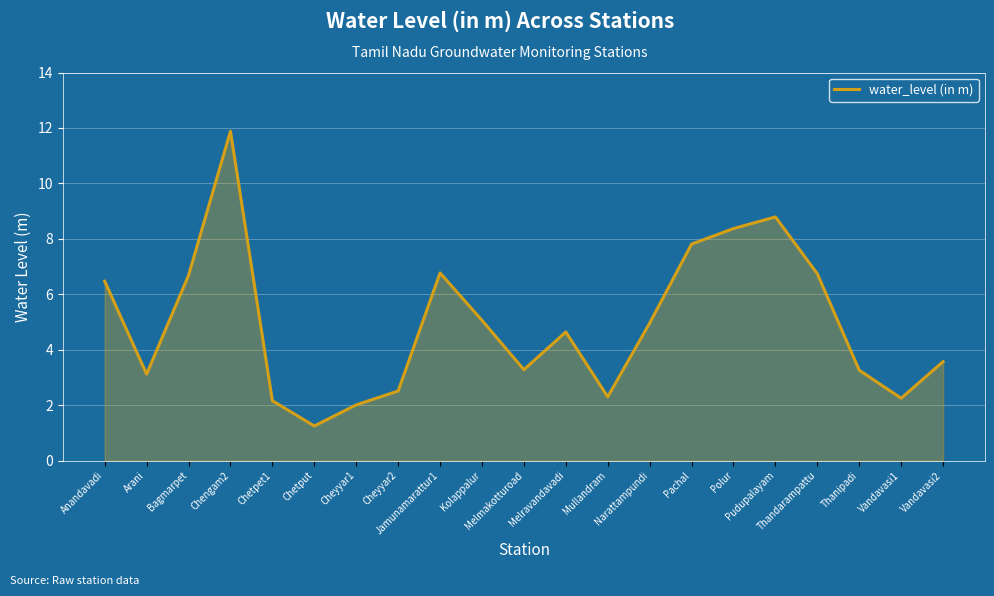

What position from the left is Vandavasi2?

21